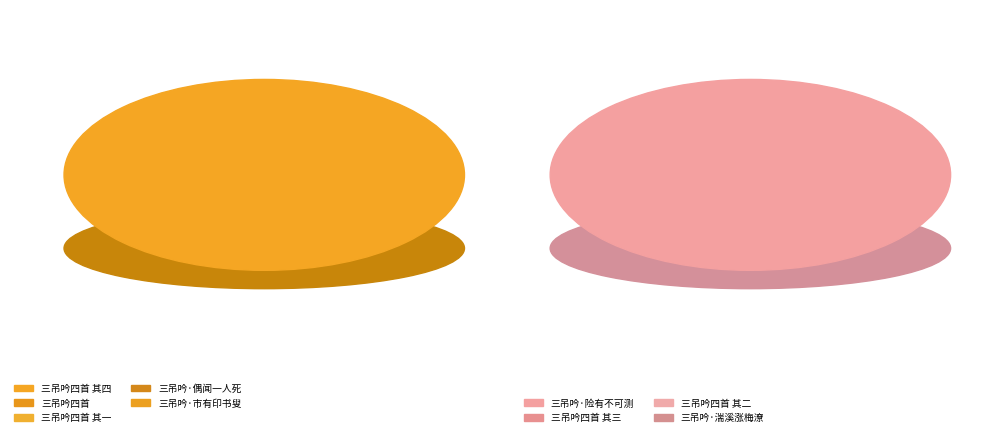

Which has a higher value, 三吊吟四首 其一 or 三吊吟·偶闻一人死?

三吊吟四首 其一